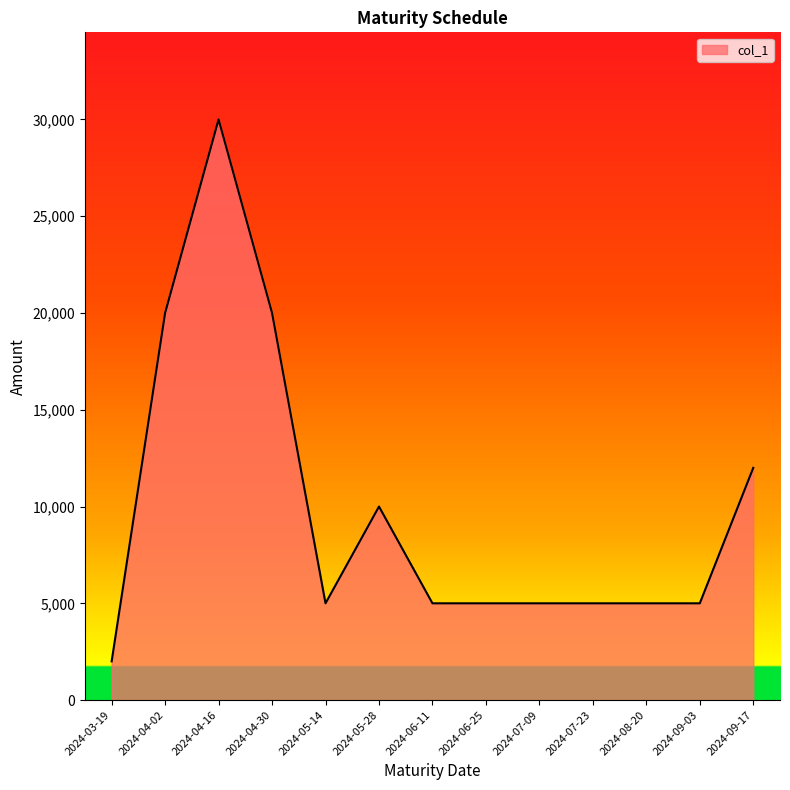

What is the maximum value shown in the chart?

30000